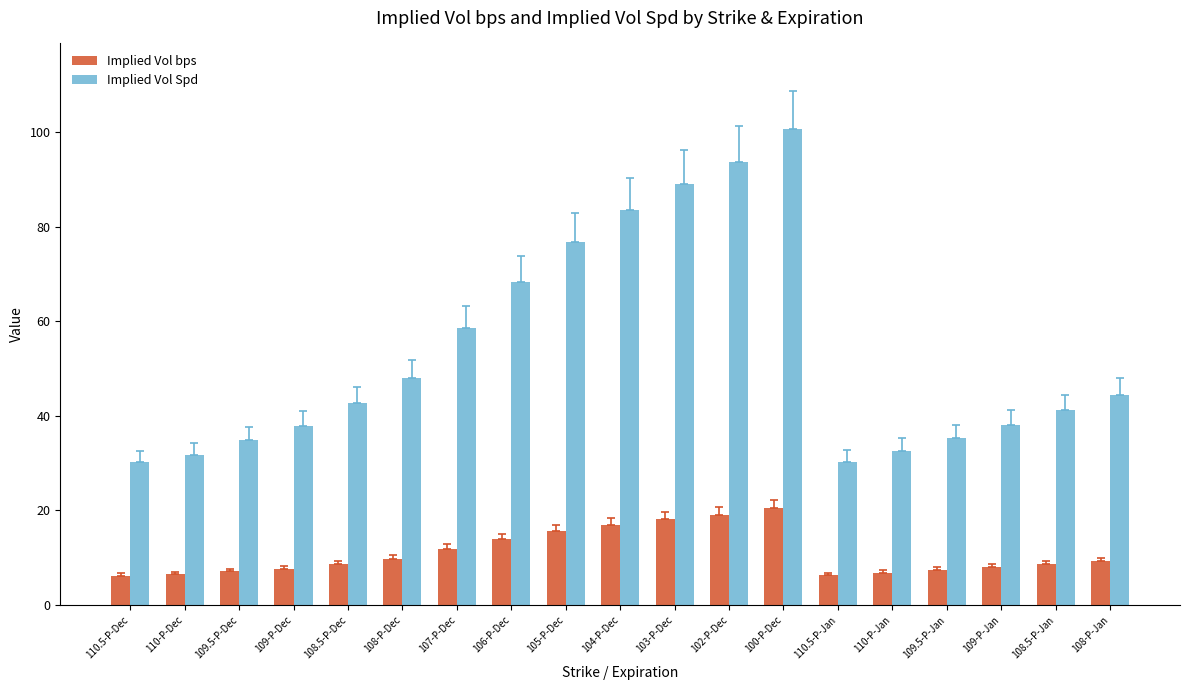

At which label is Implied Vol Spd closest to 65?

106-P-Dec